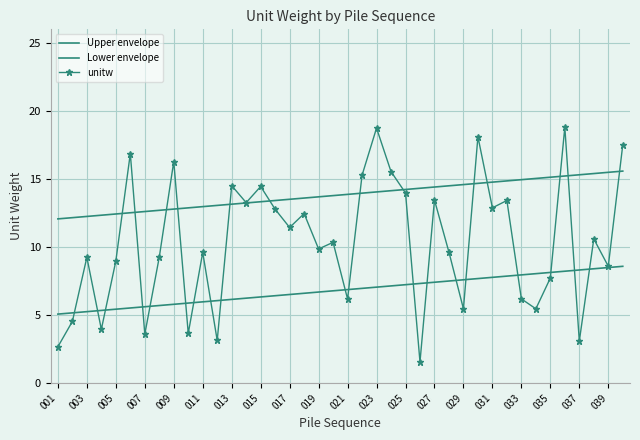

Which series has the largest total across all categories?

Upper envelope